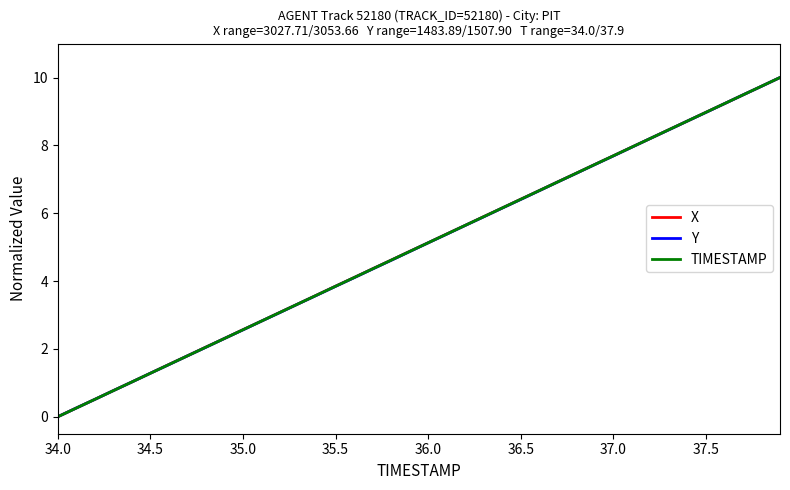

List the series in order of their overall mean, lowest first.

Y, TIMESTAMP, X